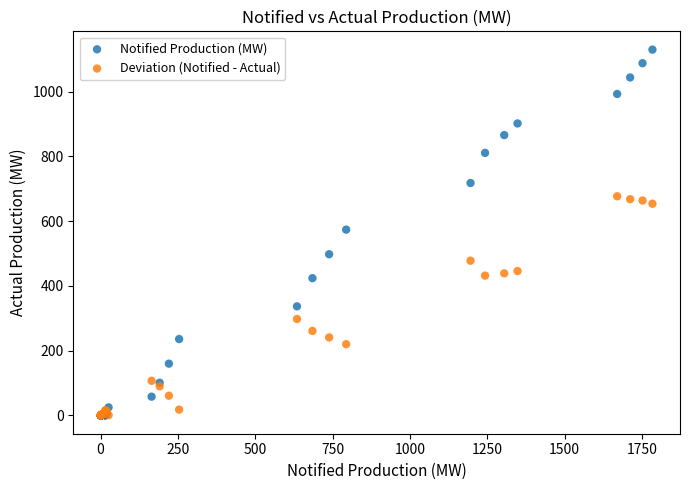

Which series contains the highest Y value?

Notified Production (MW)